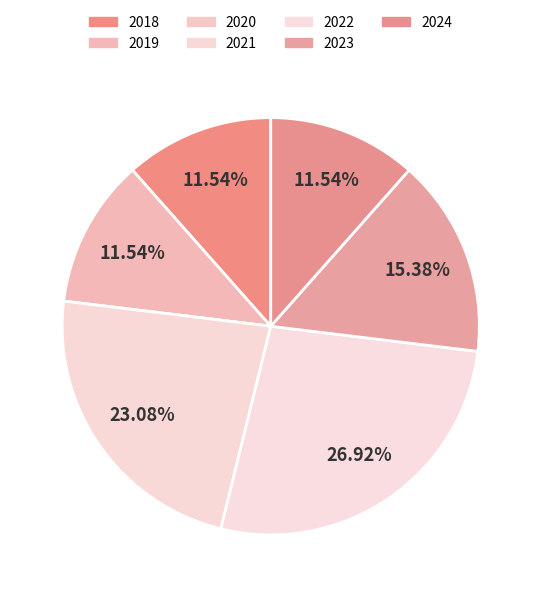

Does 2018 represent more than half of the total?

No